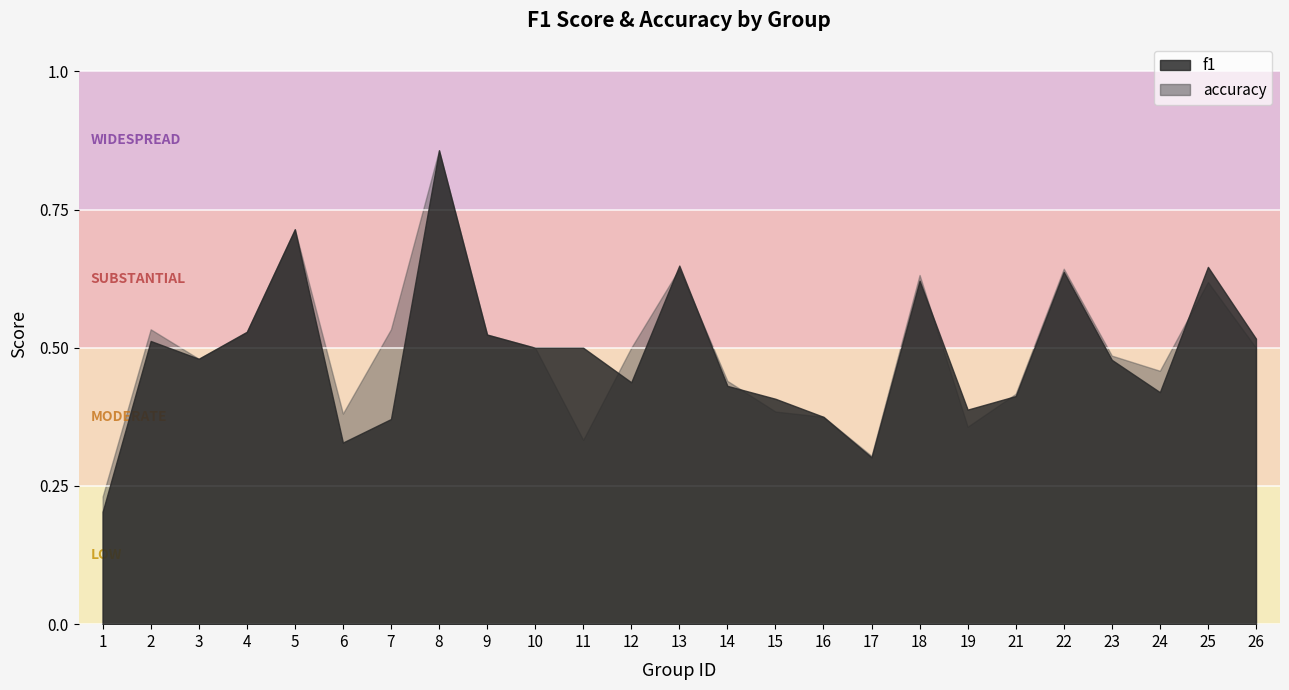

What is the difference between the maximum and minimum values in the f1 series?

0.7